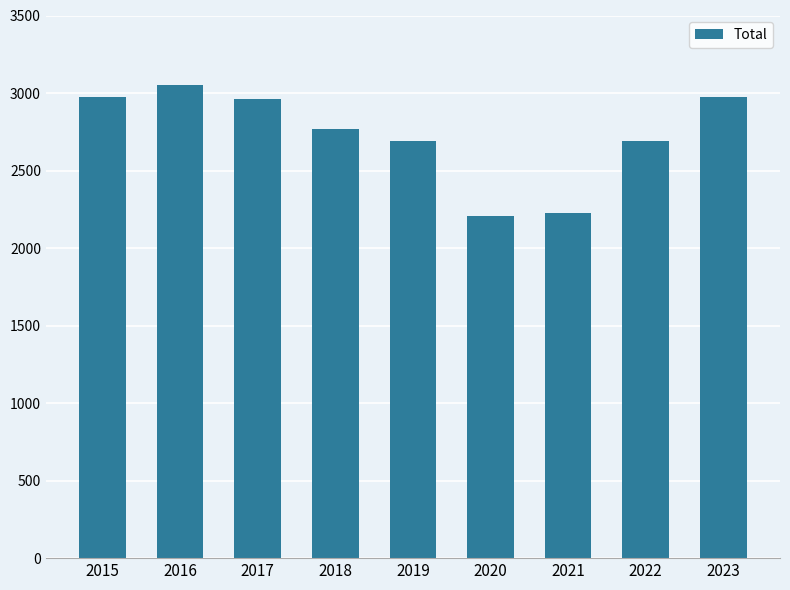

Is it true that the value at 2020 is 3852?

False